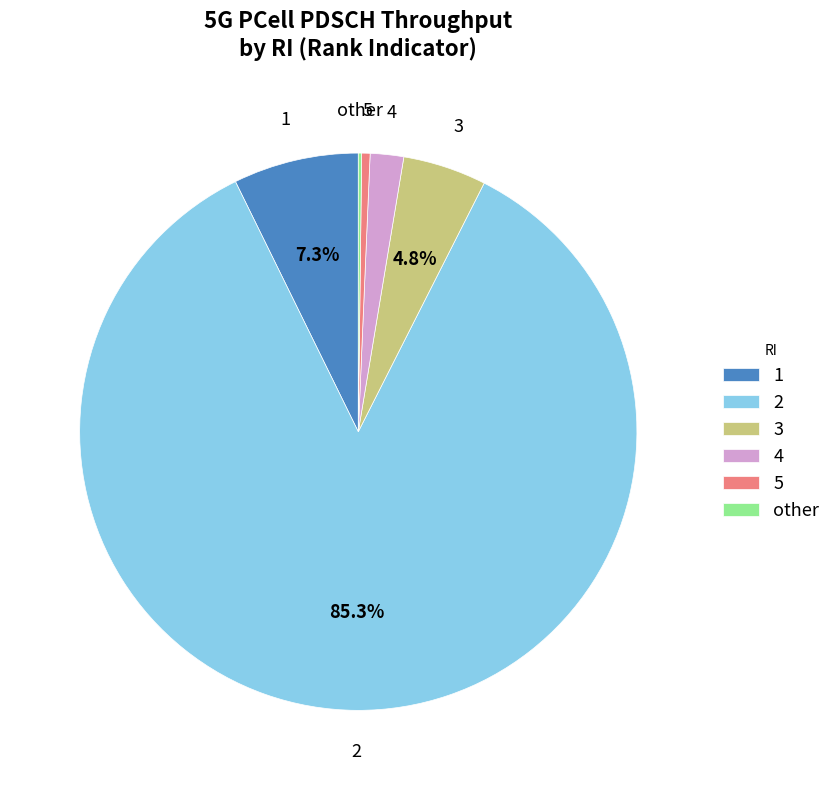

Which slice is the largest?

2